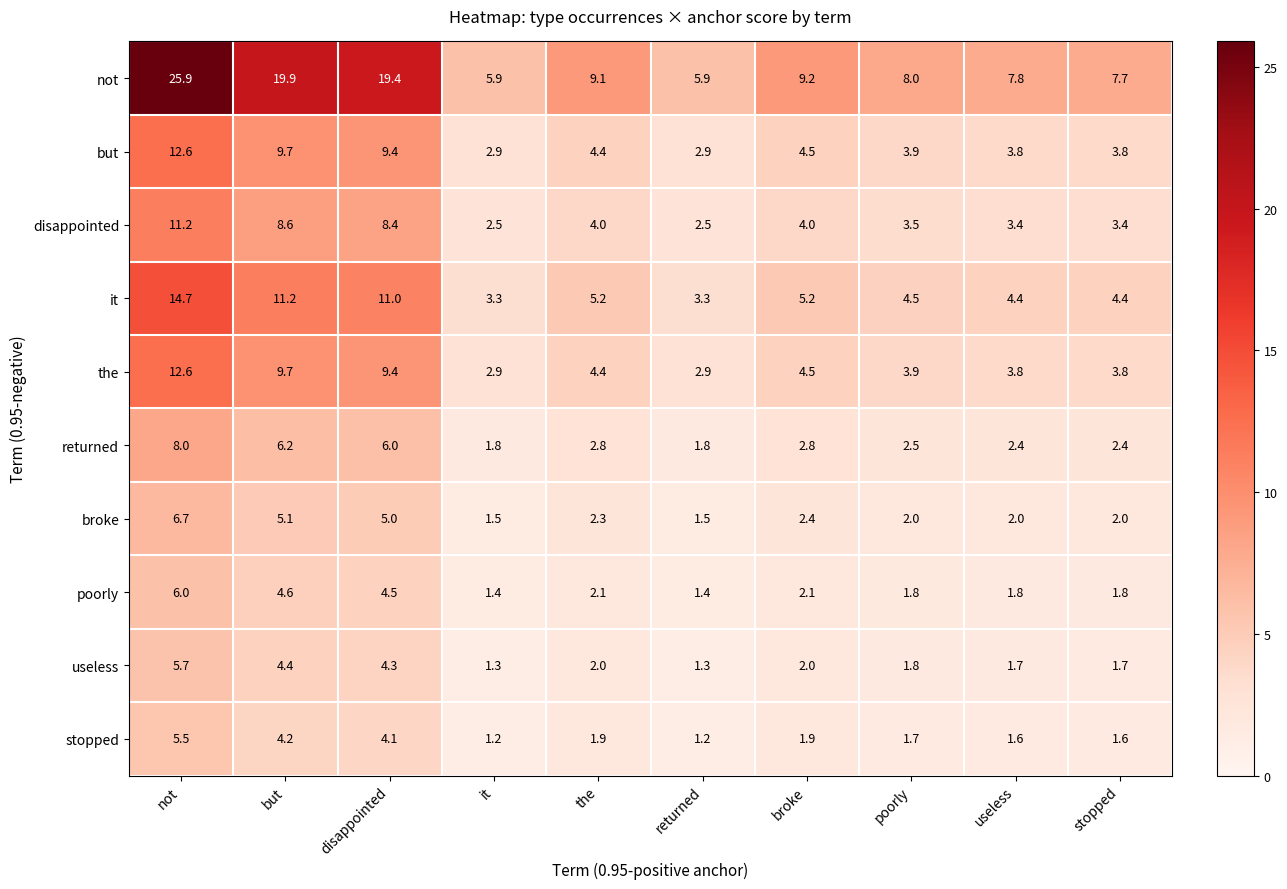

What is the spread (max minus min) of values at poorly?

6.3